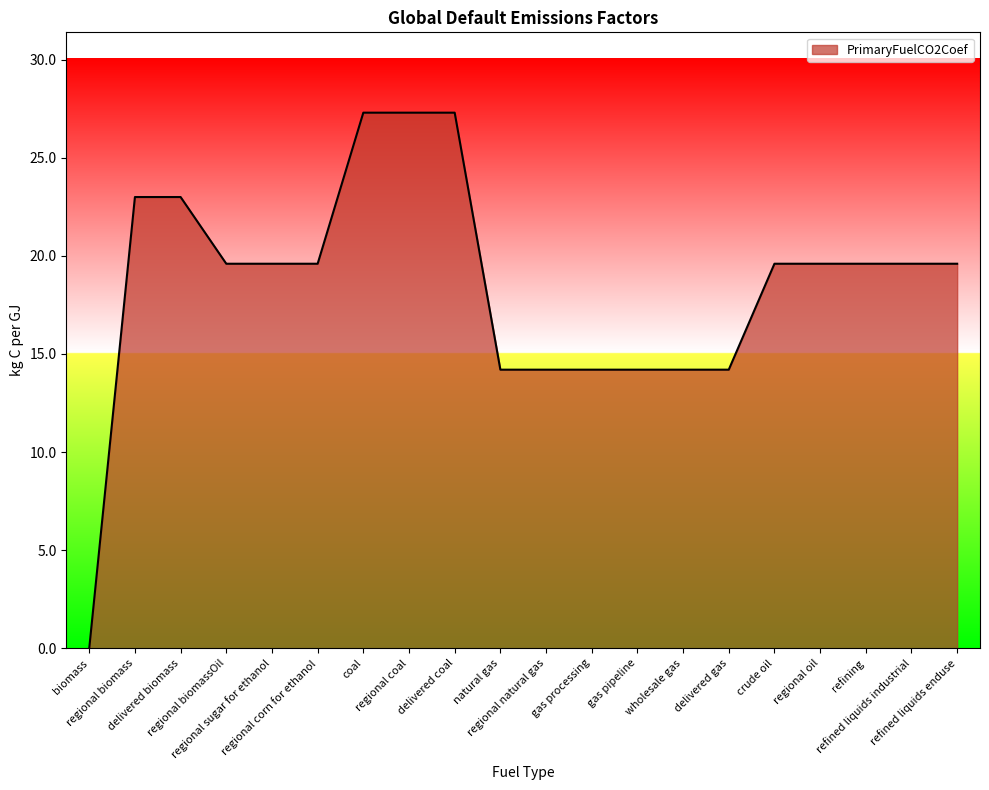

What is the average value?

18.5